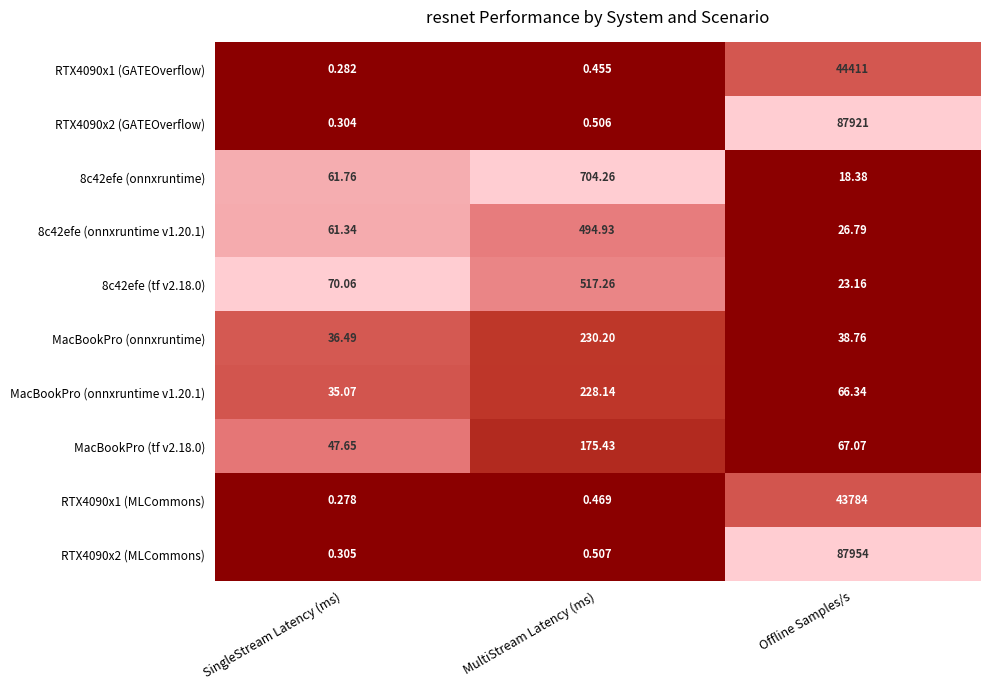

Which category has the highest value across all series?

Offline Samples/s